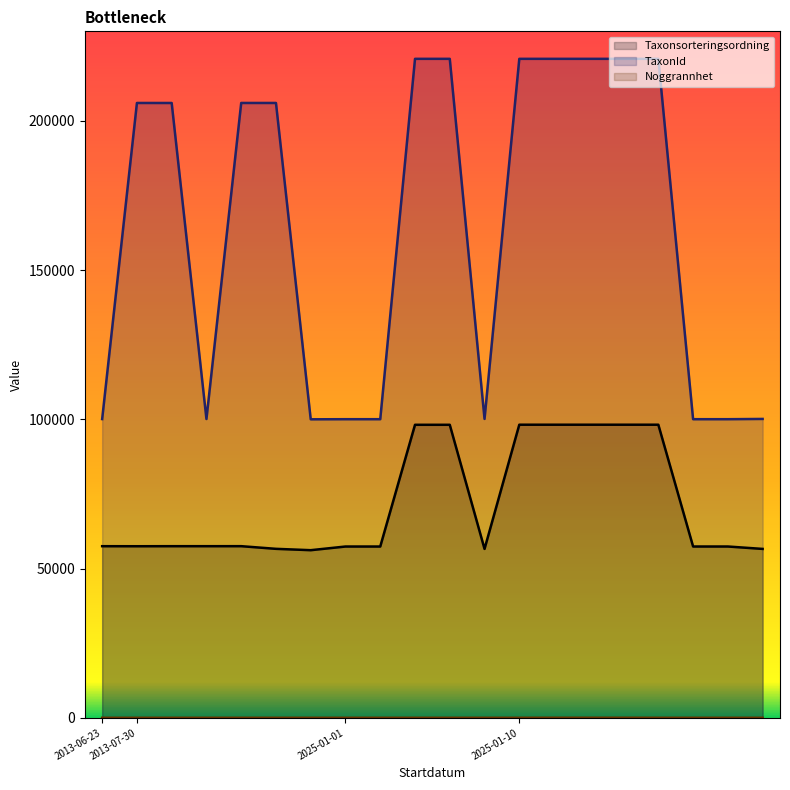

What is the label of the 19th point from the right?

2013-07-30